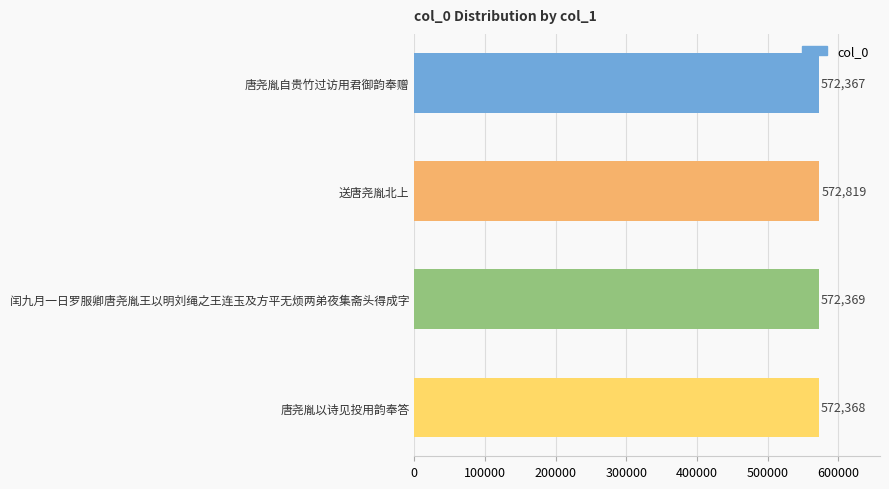

Reading top to bottom, transcribe all the data shown in this chart.

572367	572819	572369	572368